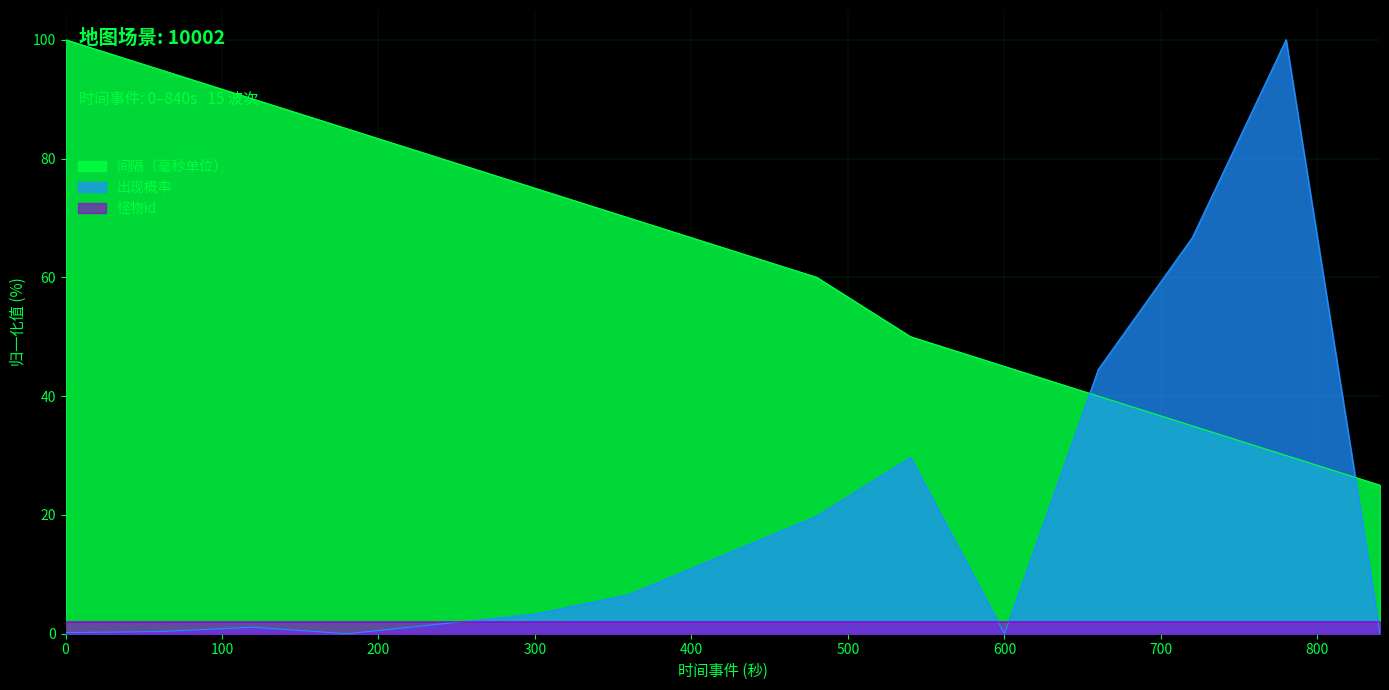

Rank the categories by 怪物id value from lowest to highest.

0, 360, 60, 120, 240, 300, 180, 600, 420, 480, 540, 660, 720, 780, 840